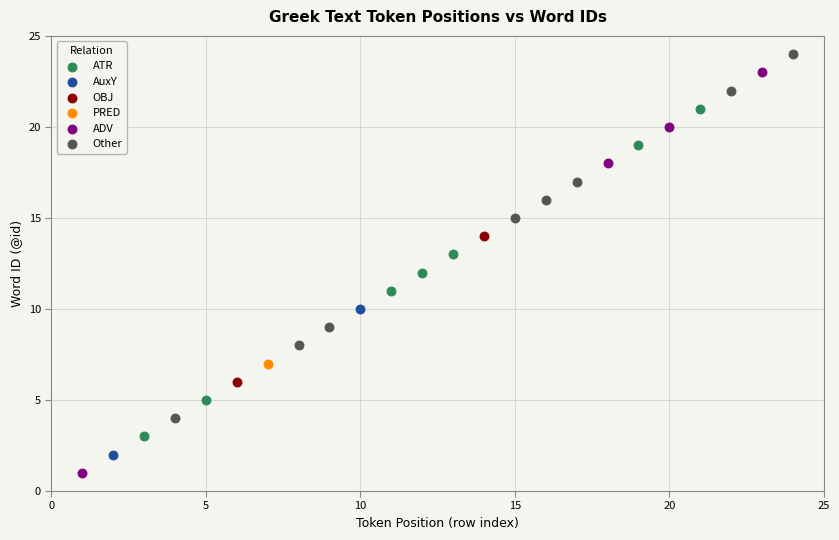

What are all the series names shown in the legend?

ATR, AuxY, OBJ, PRED, ADV, Other